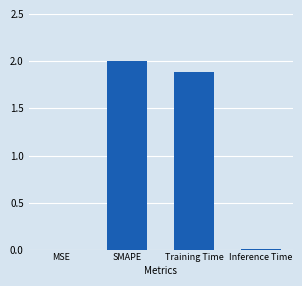

Approximately how many times larger is the value at Training Time compared to SMAPE?

0.9